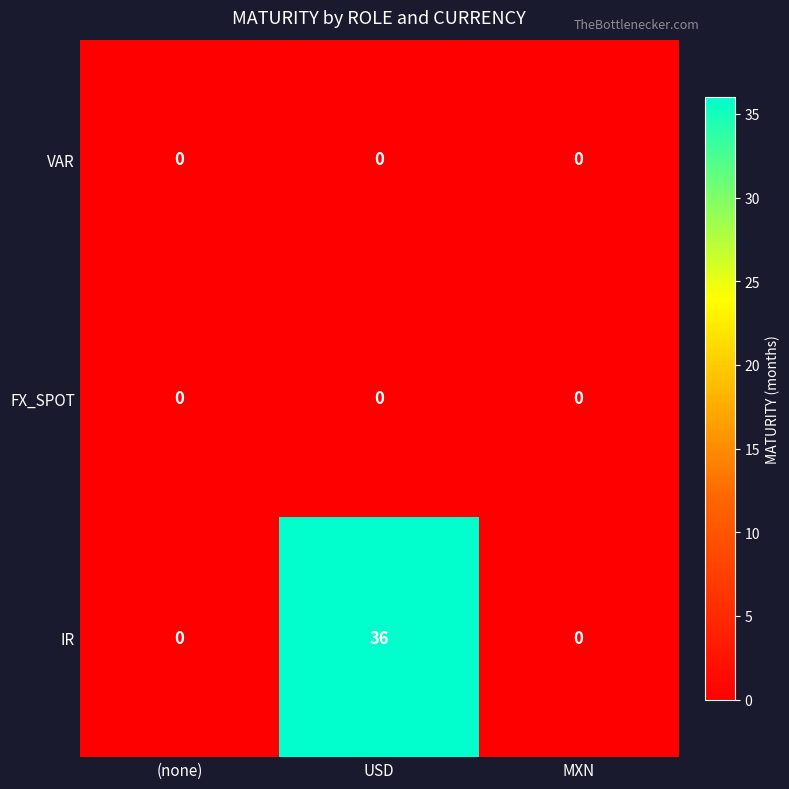

Read the IR value at USD.

36